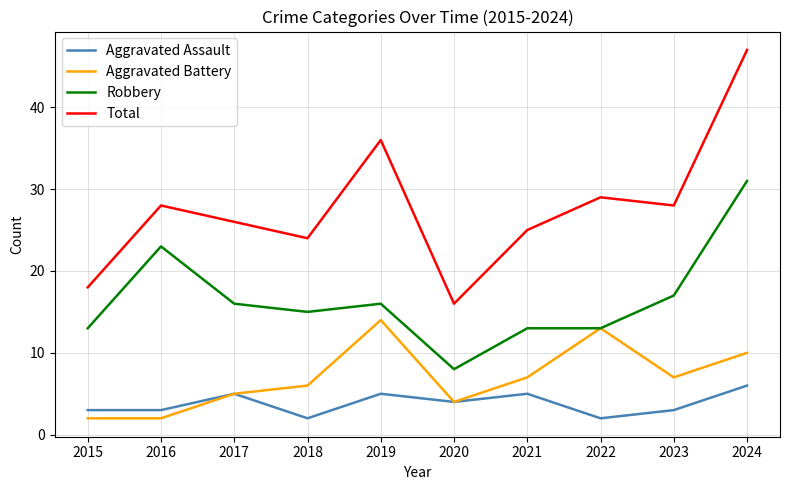

Between 2017 and 2024, which series saw the biggest shift?

Total